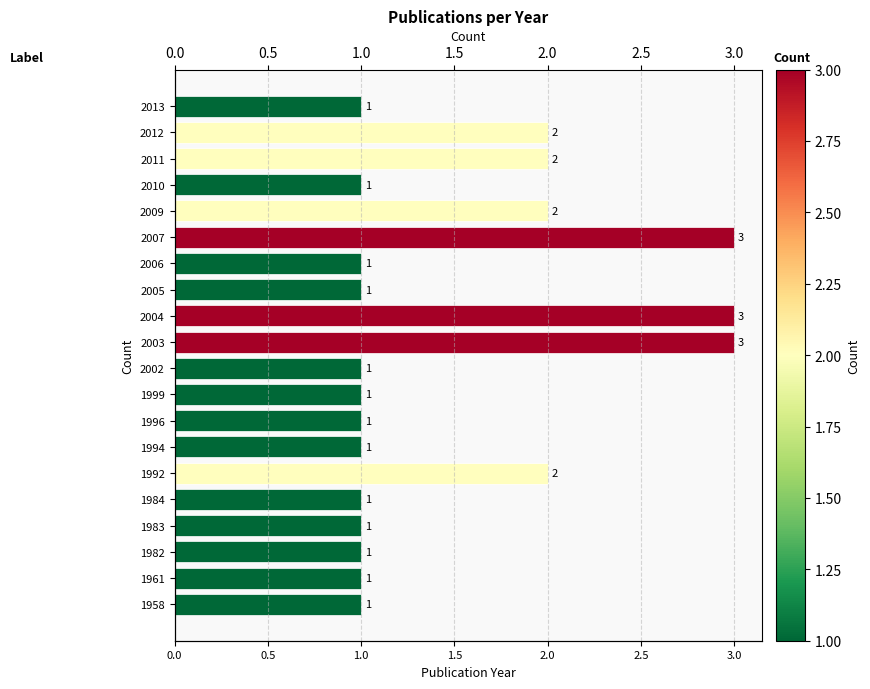

The chart shows a value of 0 at 2002. True or false?

False